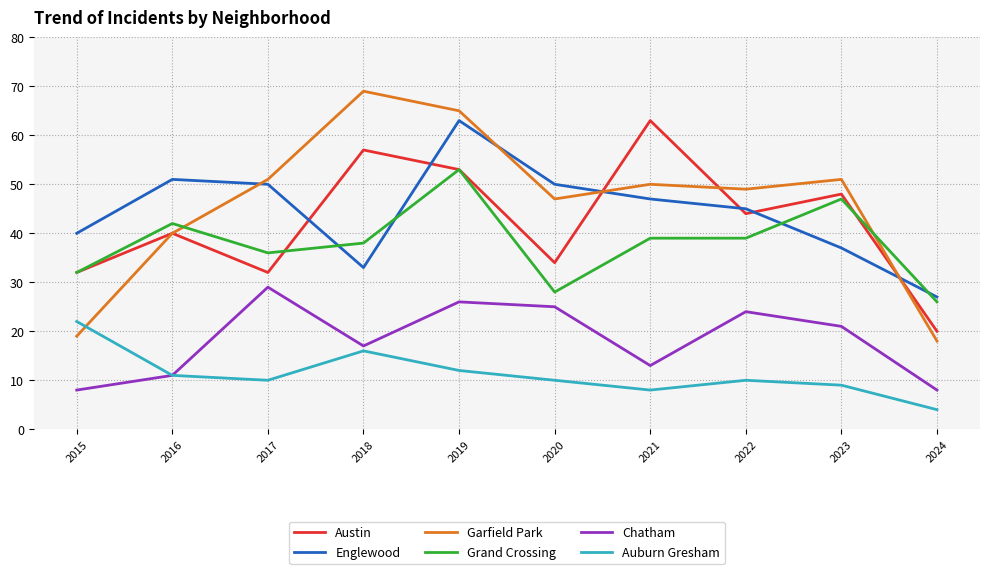

At which label is Auburn Gresham closest to 13?

2019